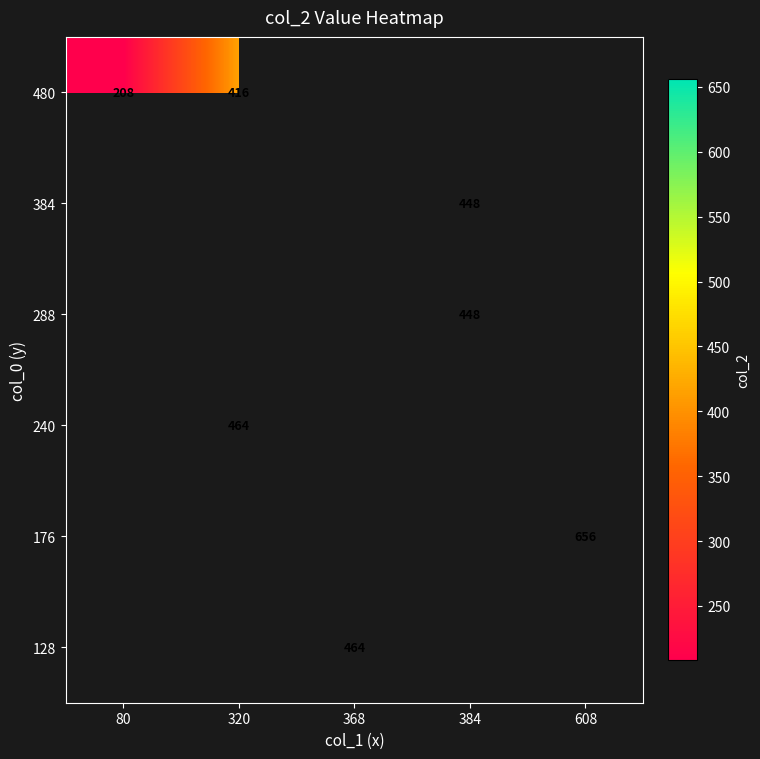

True or false: 240 has a value of 319 at 320.

False